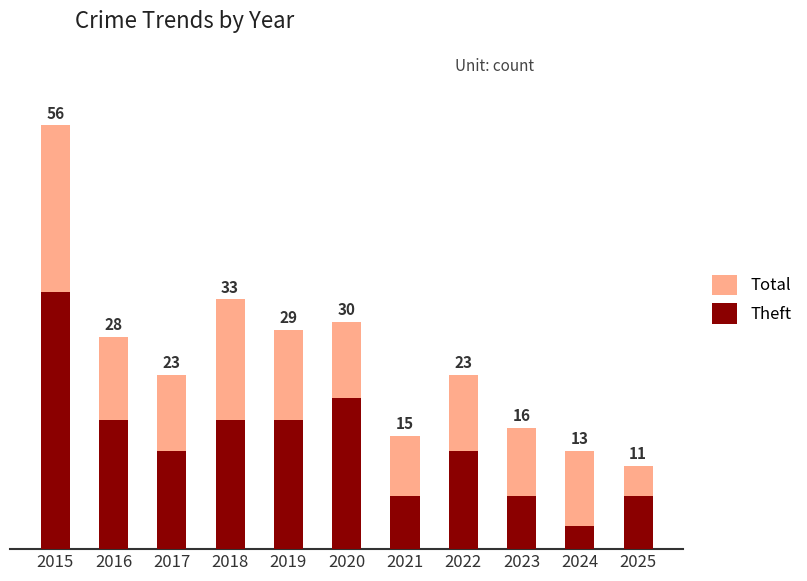

Which series has the largest total across all categories?

Total